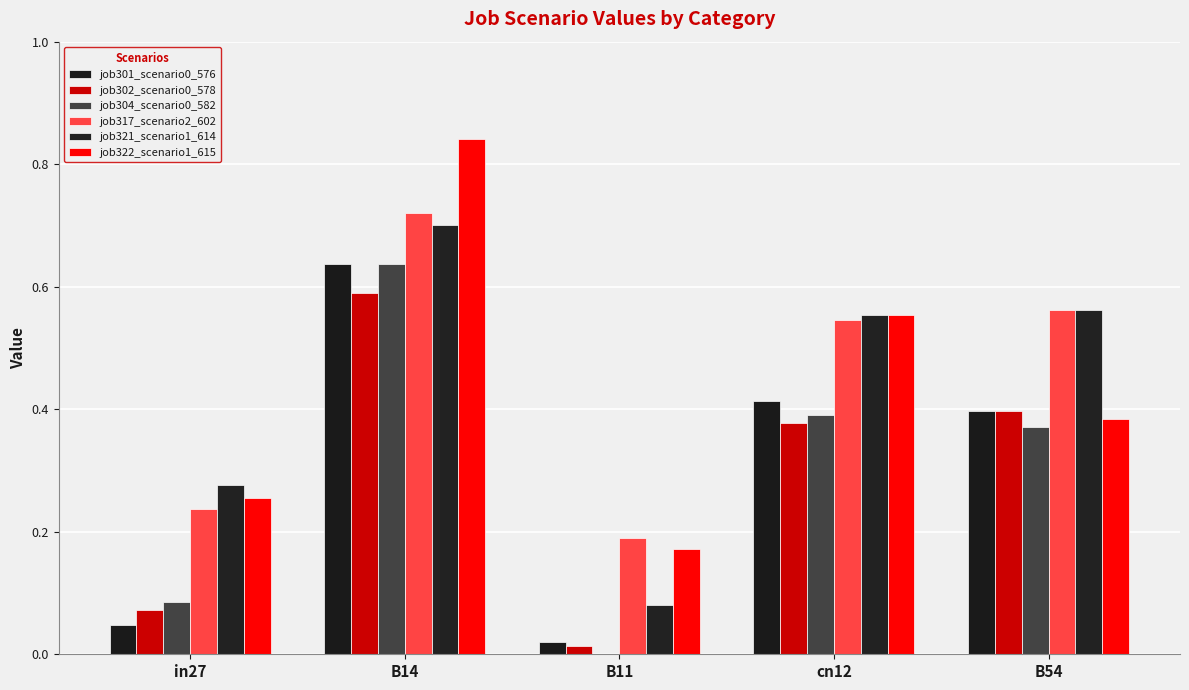

Read the job301_scenario0_576 value at B14.

0.6